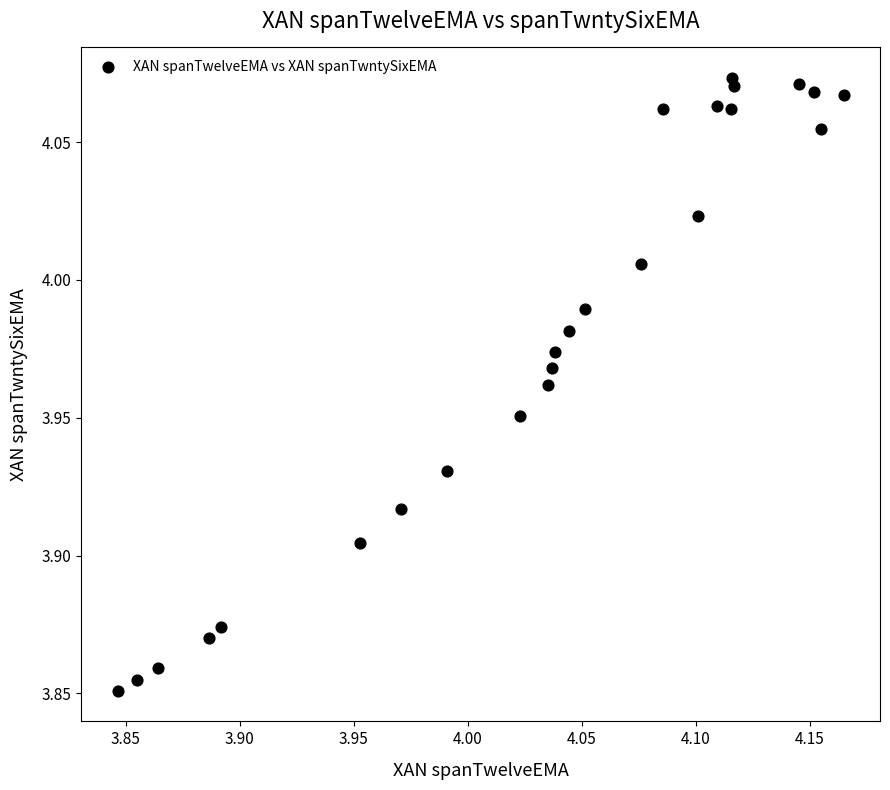

What is the range of X values (max minus min)?

0.3